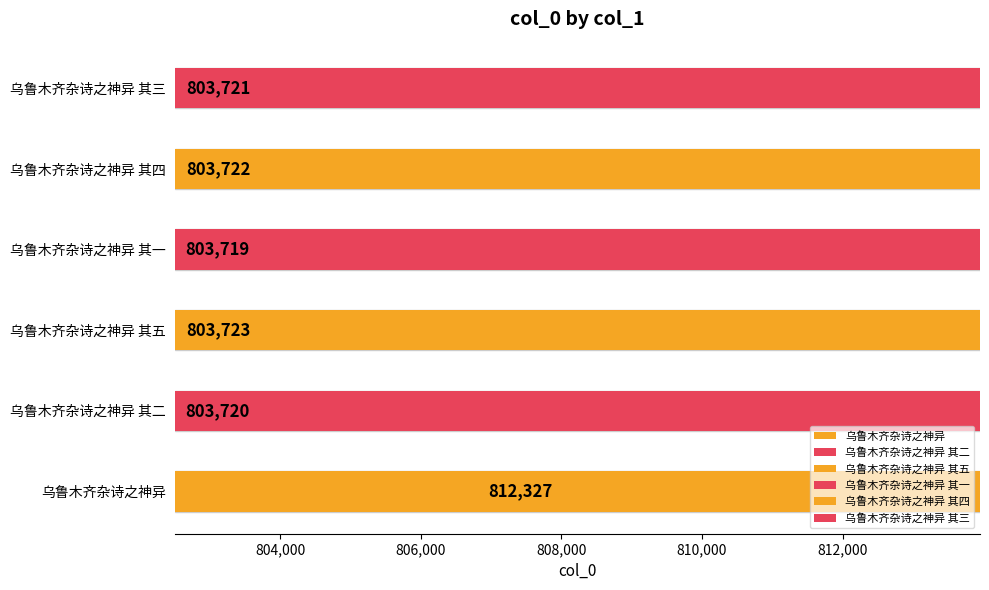

Where is the data nearest to the value 808023?

乌鲁木齐杂诗之神异 其五